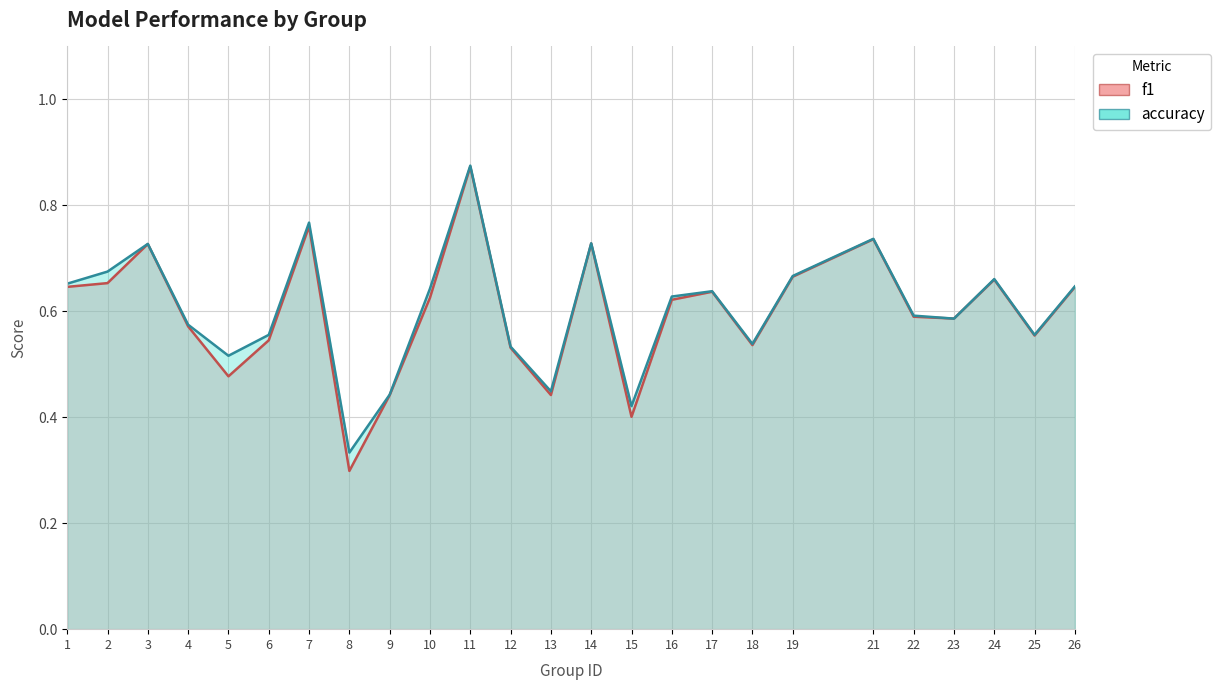

Between 15 and 4, which is larger?

4